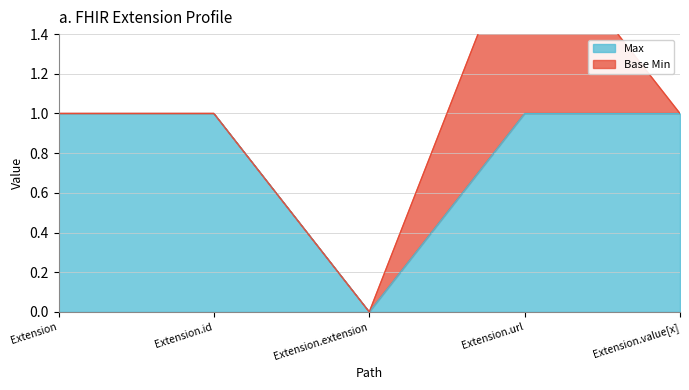

At which category does the chart reach its minimum across all series?

Extension.extension